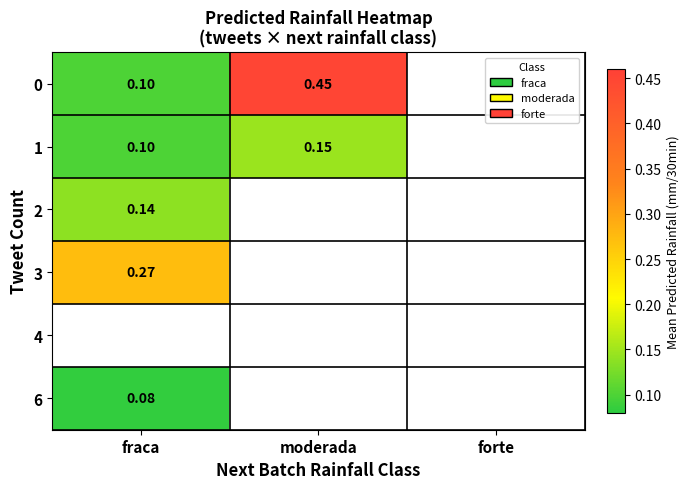

List the labels in order of 1 value, smallest first.

fraca, moderada, forte